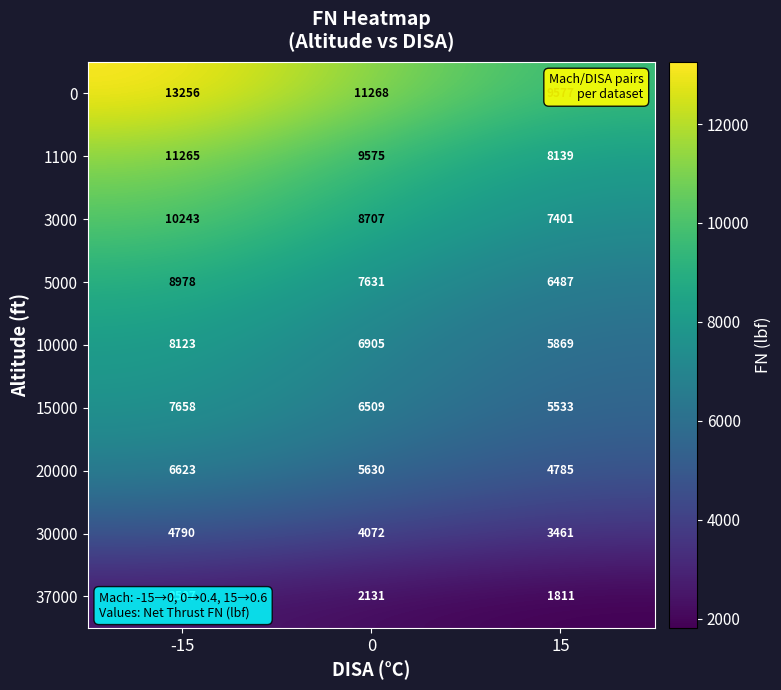

What is the sum of all 5000 values?

23096